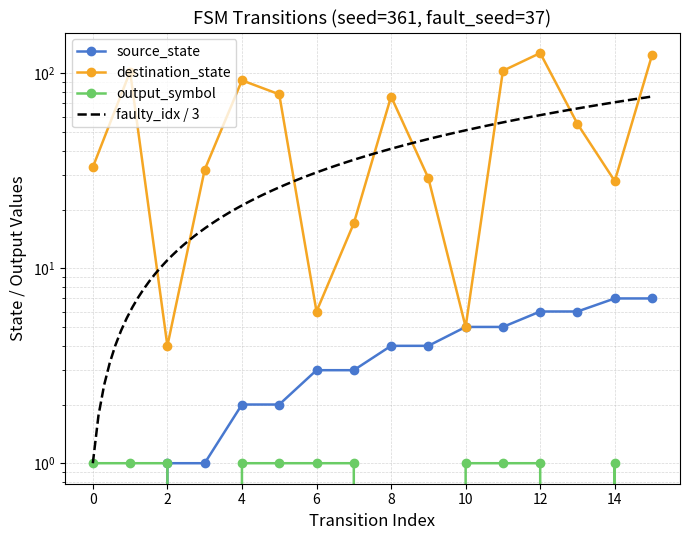

Between 14 and 1, which is larger?

14